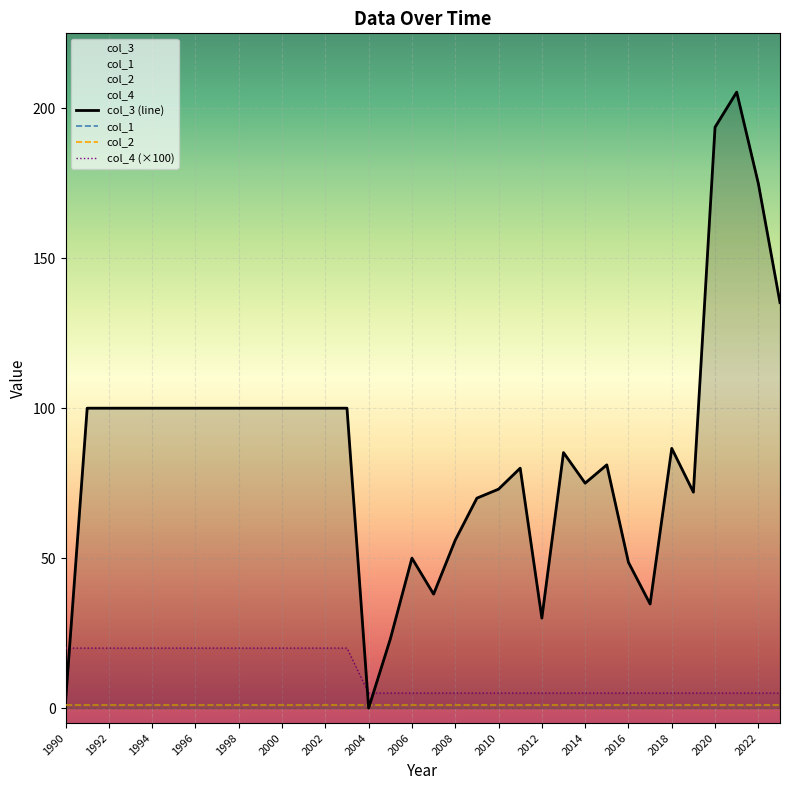

Rank the series at 2016 from highest to lowest value.

col_3 (line), col_4 (×100), col_1, col_2